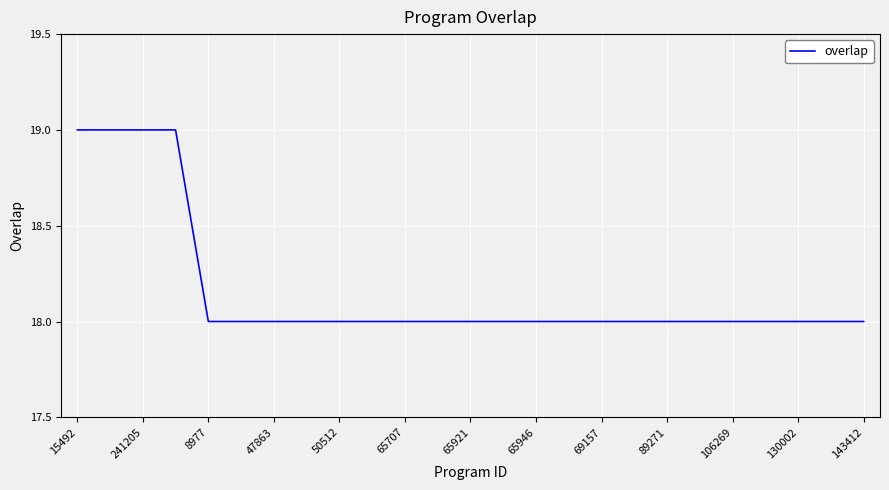

What is the minimum value shown in the chart?

18